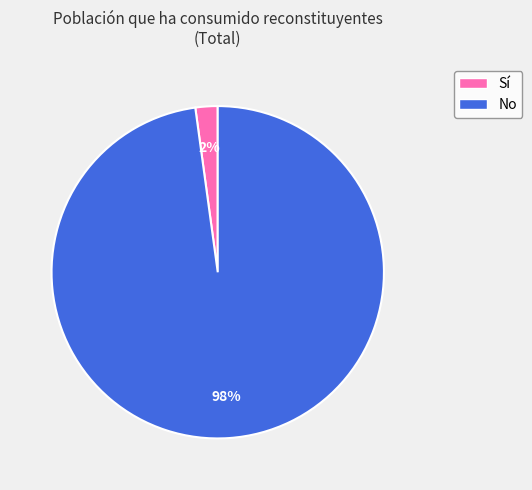

To the nearest percent, what portion does No represent?

98%